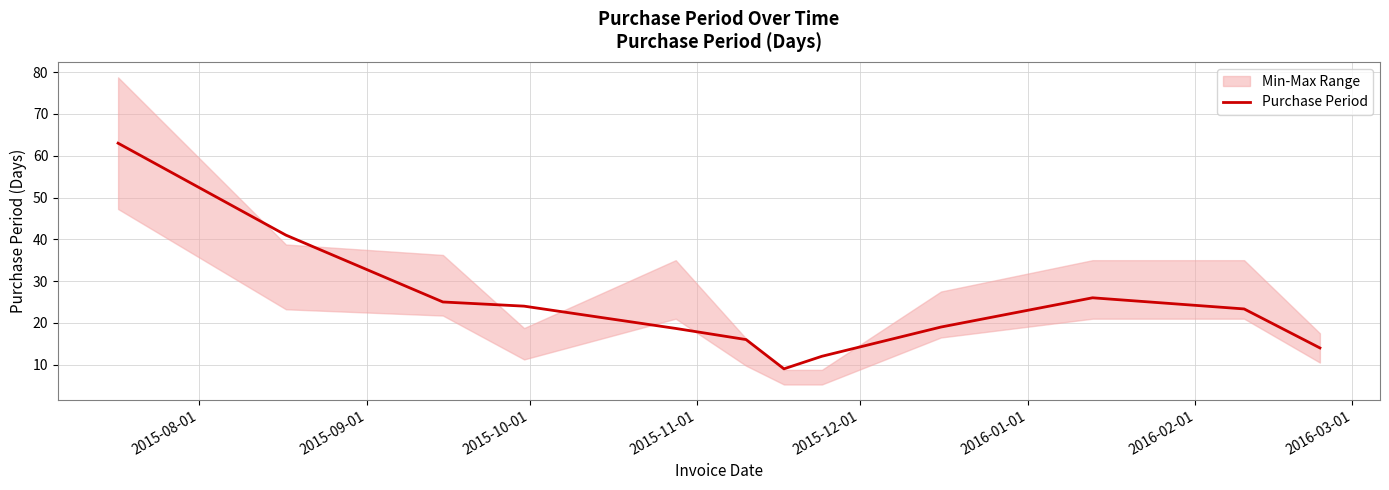

Between 2016-03-01 and 2015-09-01, which is larger?

2015-09-01